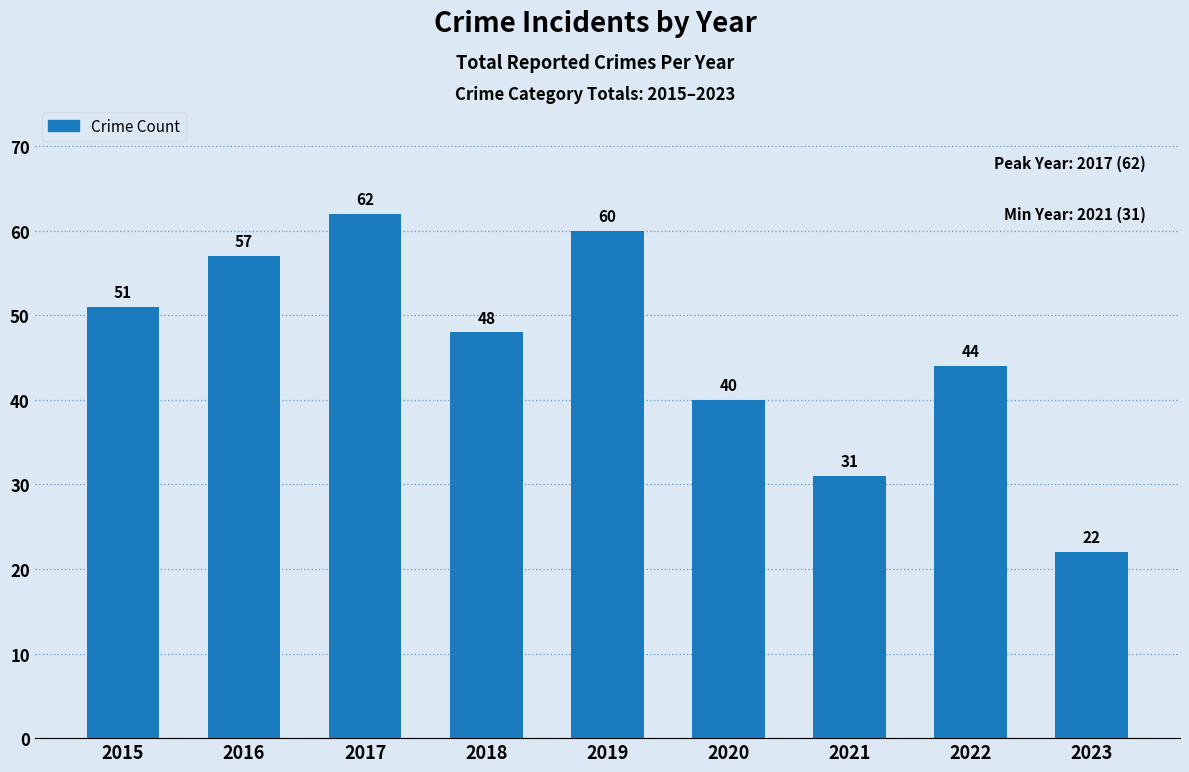

How many values are below 48?

4